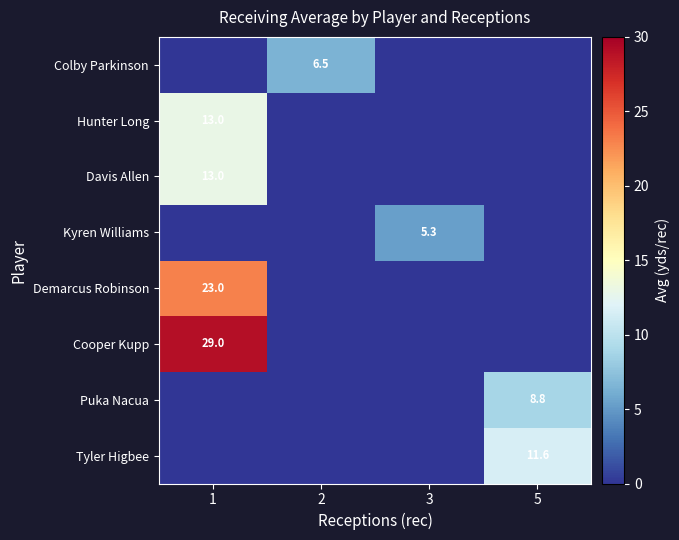

The Colby Parkinson series shows 6.5 at 2. True or false?

True